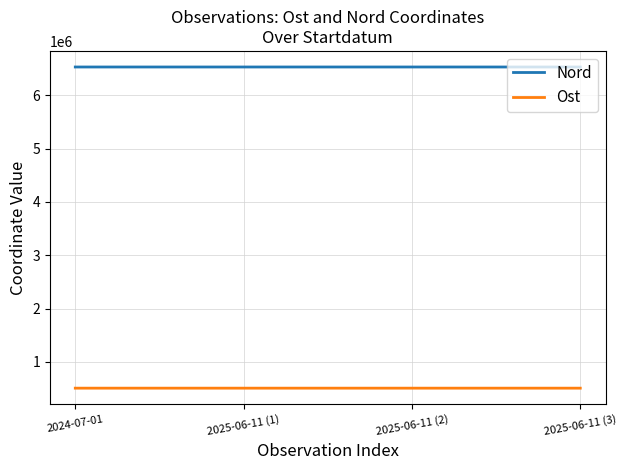

What is the total value across all series at 2025-06-11 (3)?

7037710